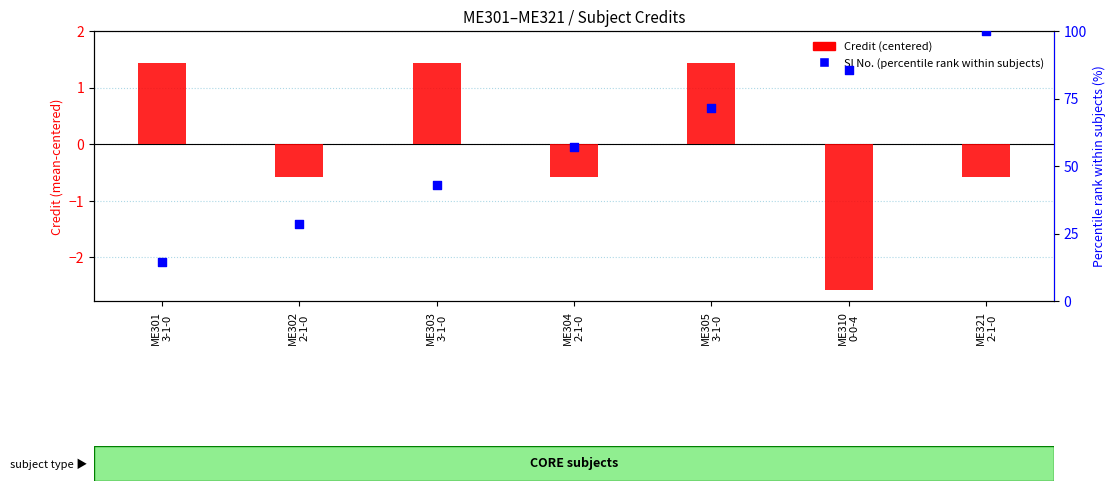

Which series contains the lowest Y value?

Credit (centered)